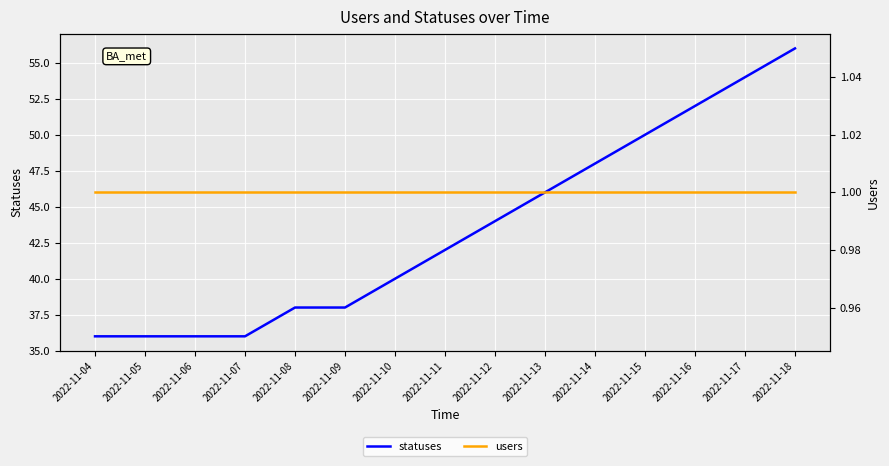

What is the minimum value for statuses?

36